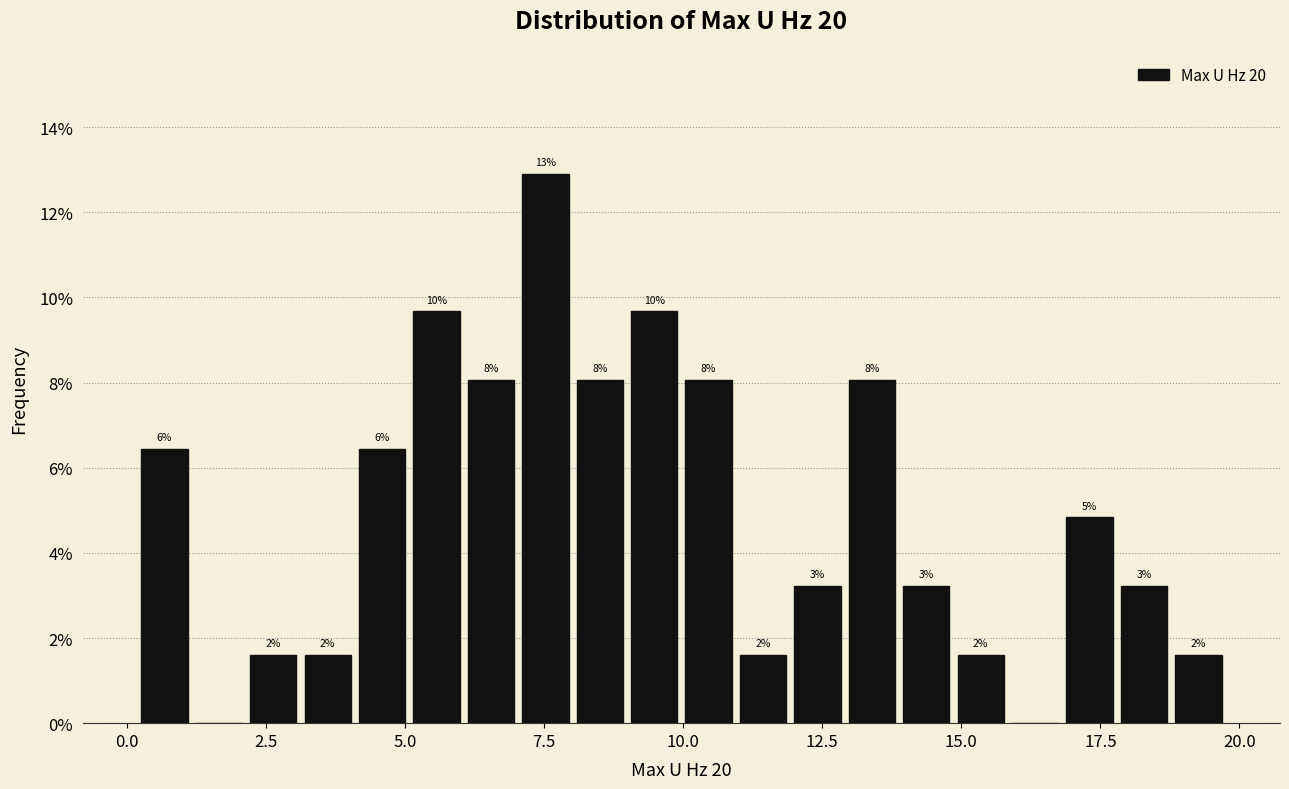

Around what value on the x-axis is the tallest bar? Give the approximate position of its centre, as read against the axis.

7.5